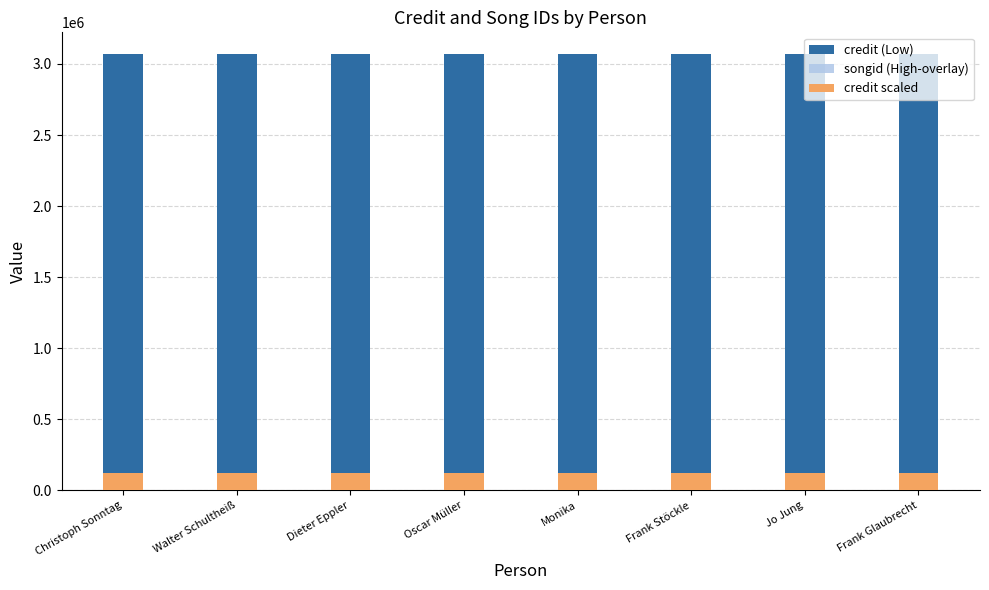

True or false: songid has a value of 2739506.0 at Oscar Müller.

True